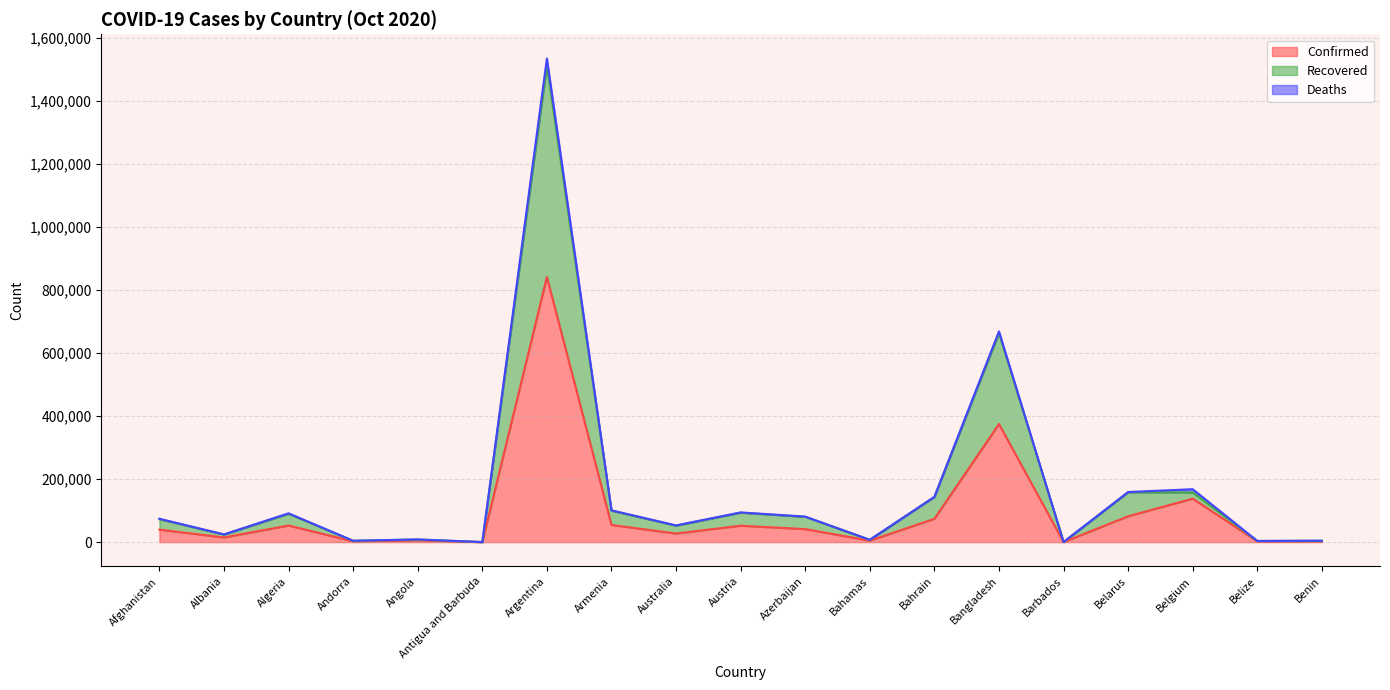

True or false: Recovered has more than 1 points higher than both neighbors.

True